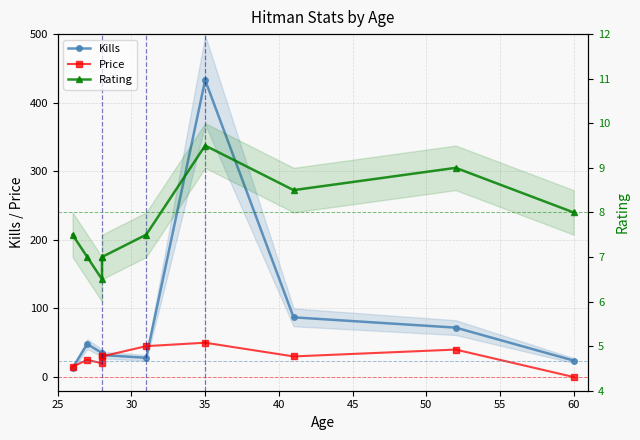

How many data points in Rating are less than 7?

1